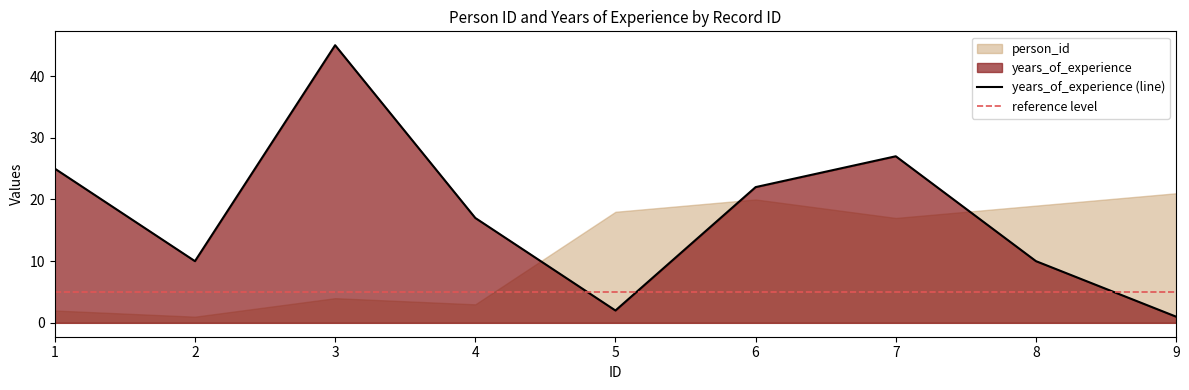

Between 5 and 2, which is larger?

2